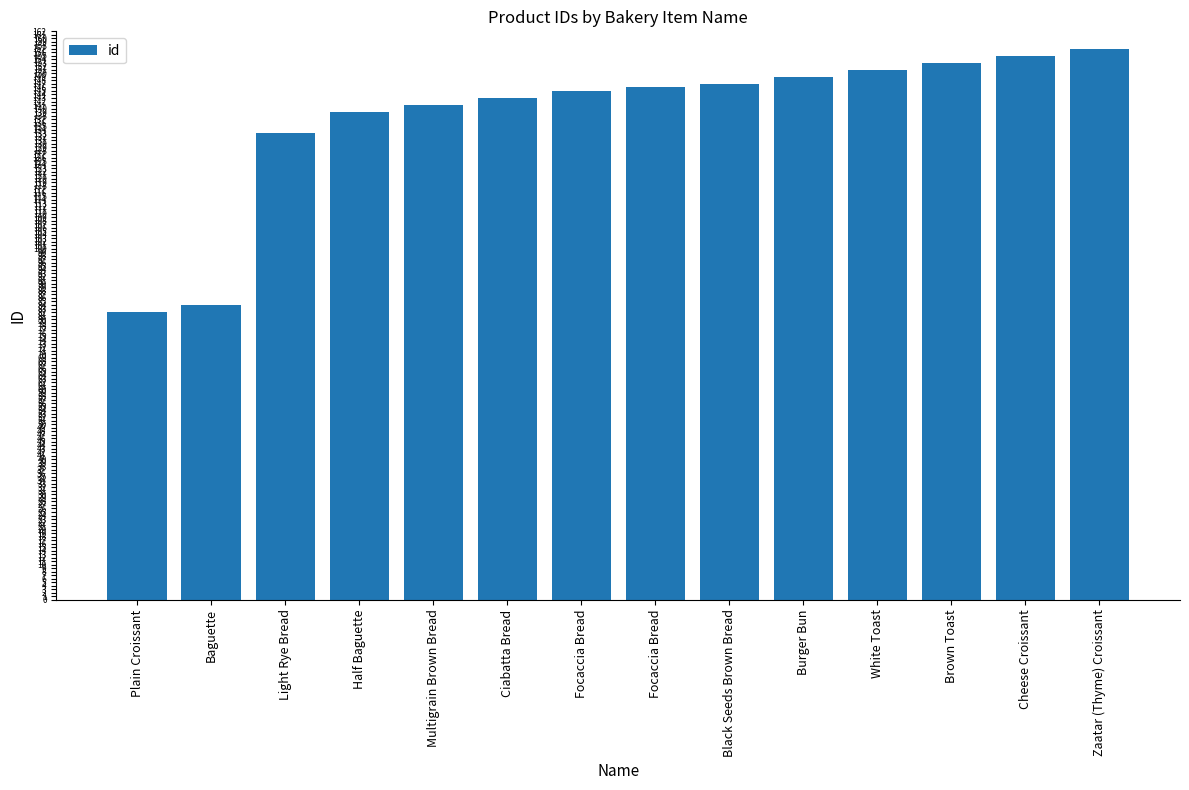

How many bars are there in total?

14